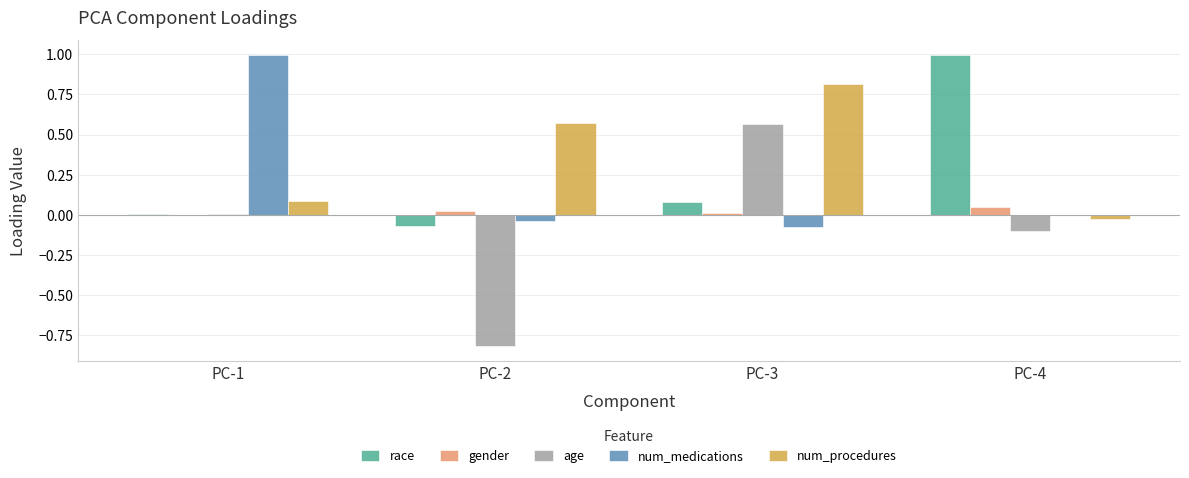

Are the bars horizontal?

No